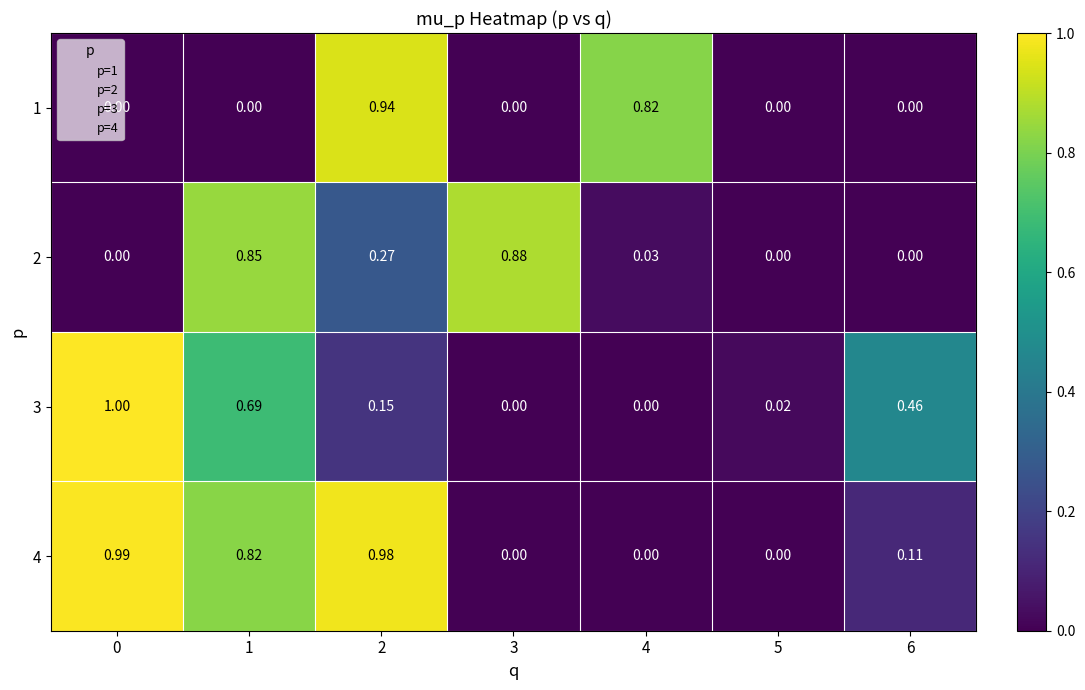

Which series has the largest range (max minus min)?

3